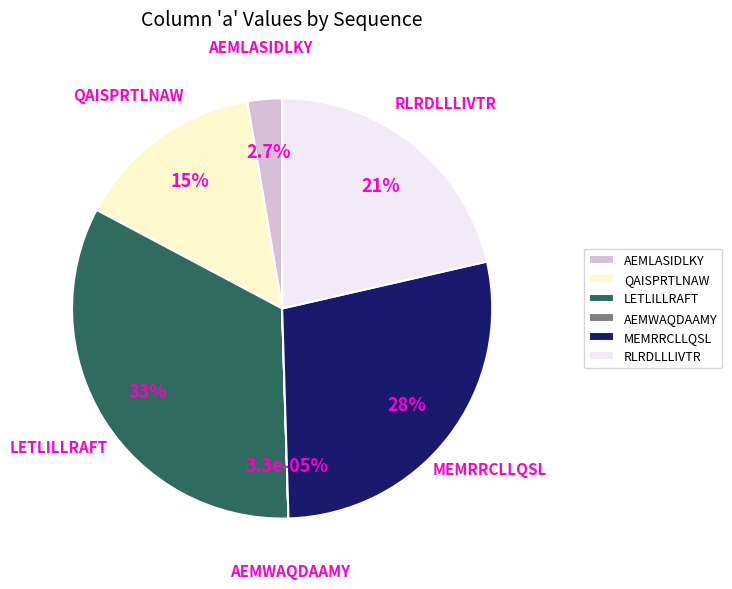

What percentage is NOT represented by AEMLASIDLKY?

97.3%